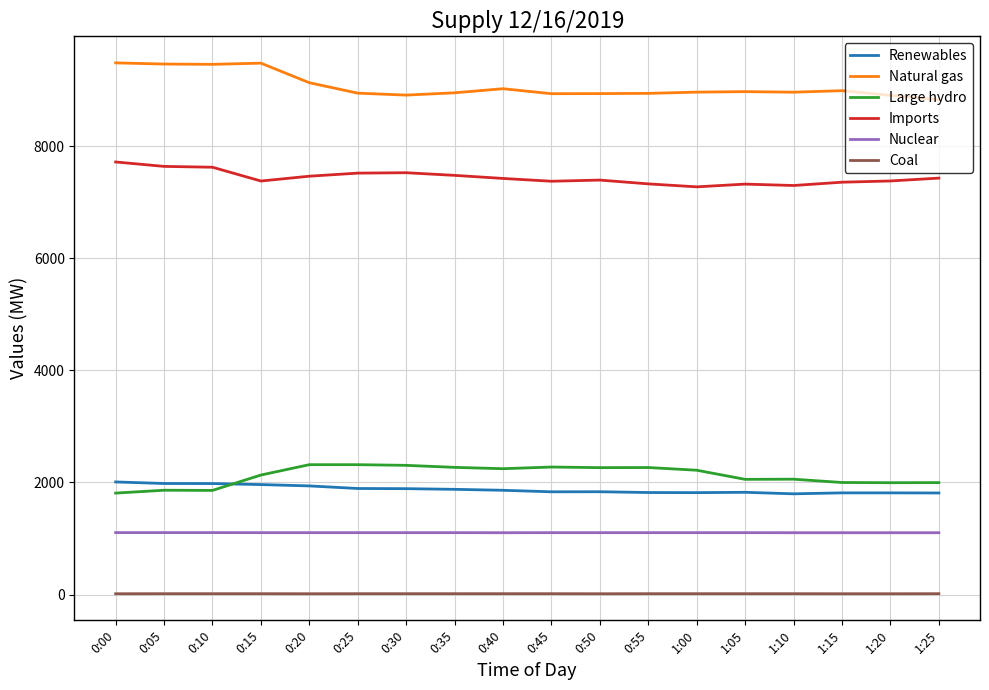

Is this an area chart (filled region under the line)?

No